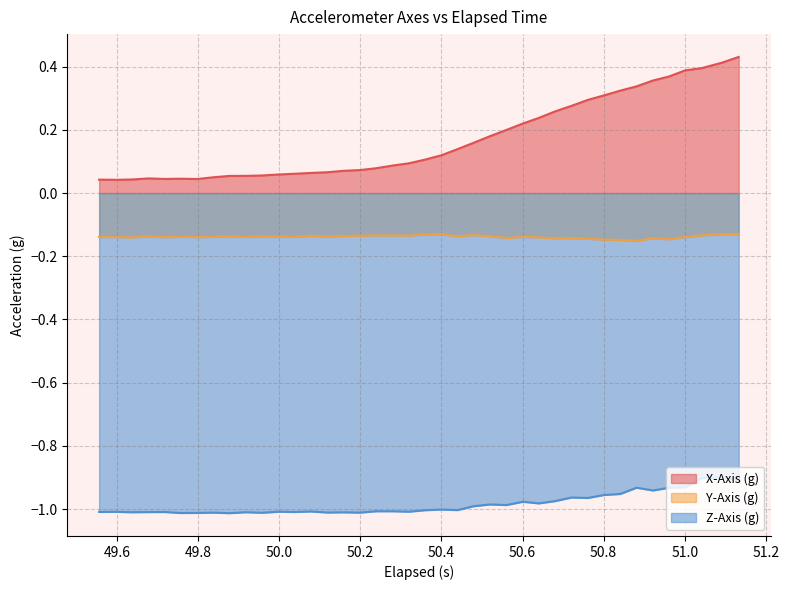

Does the chart have visible grid lines?

Yes